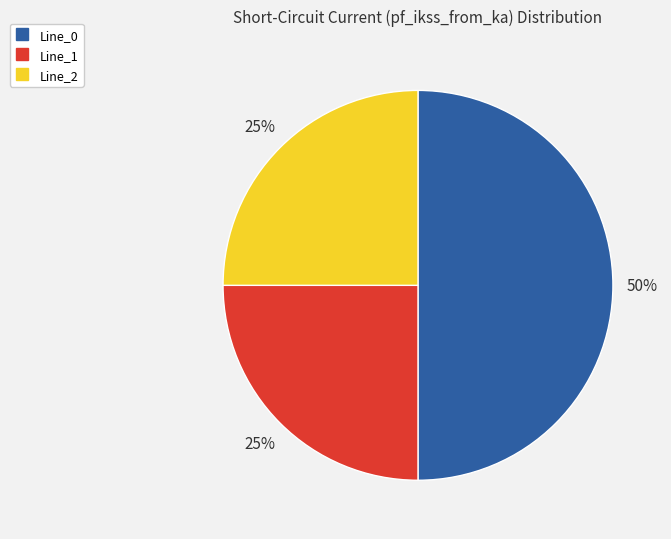

Which has a higher value, Line_0 or Line_1?

Line_0